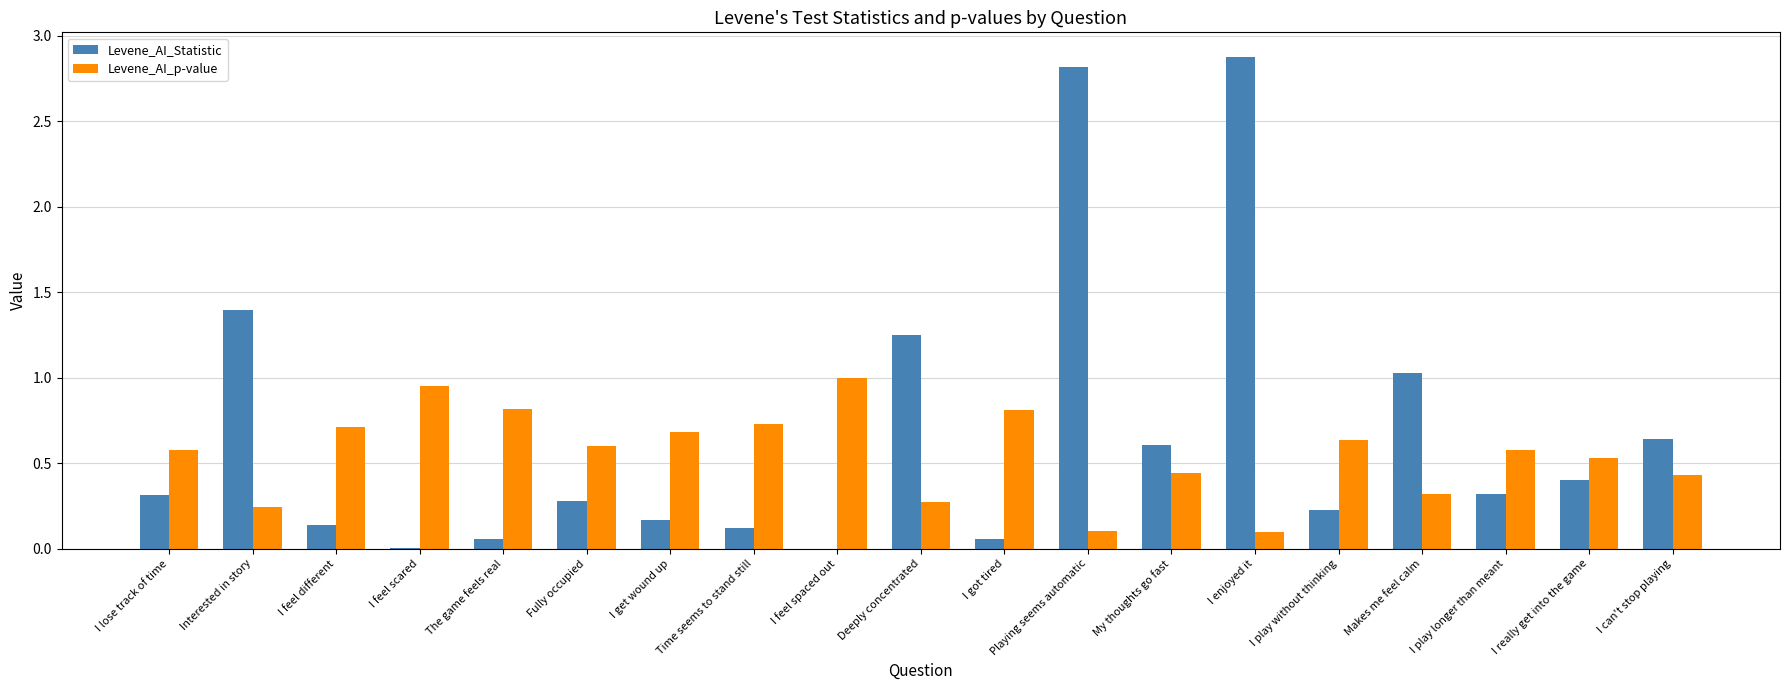

Is the value of Levene_AI_p-value at I got tired greater than the value of Levene_AI_Statistic at I play longer than meant?

Yes